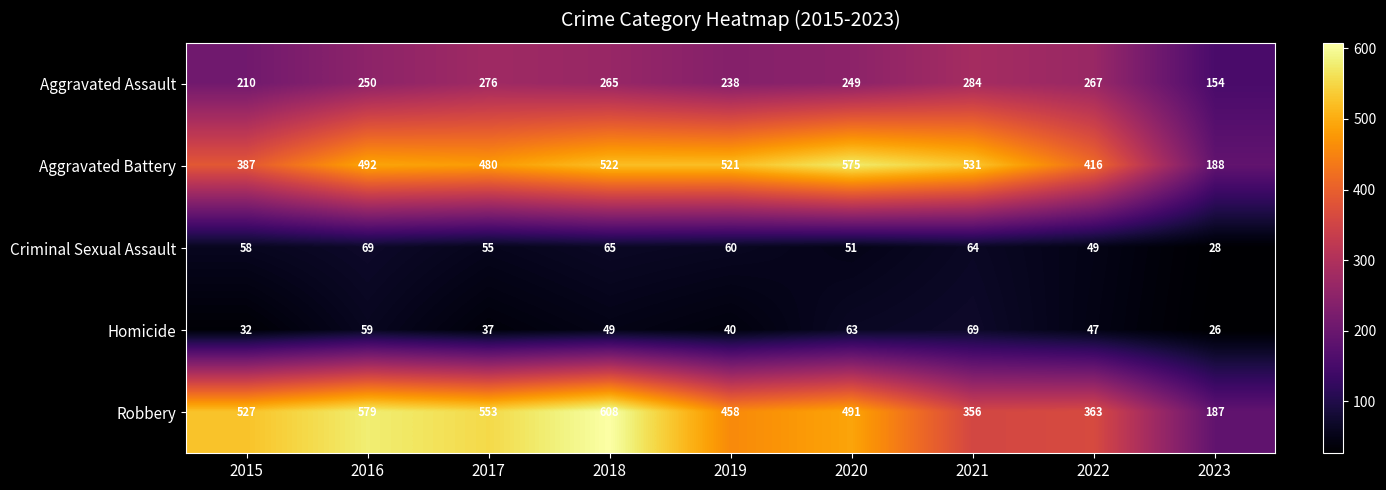

What is the sum of all Homicide values?

422